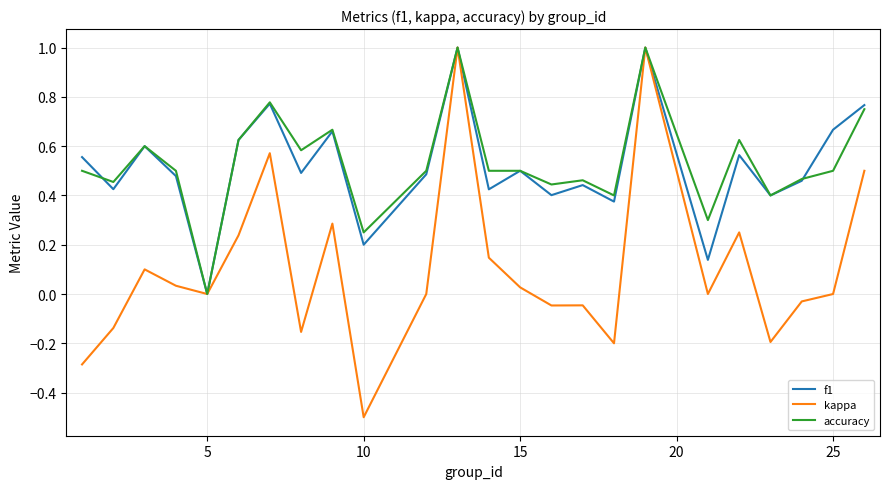

How many distinct data groups are displayed?

3